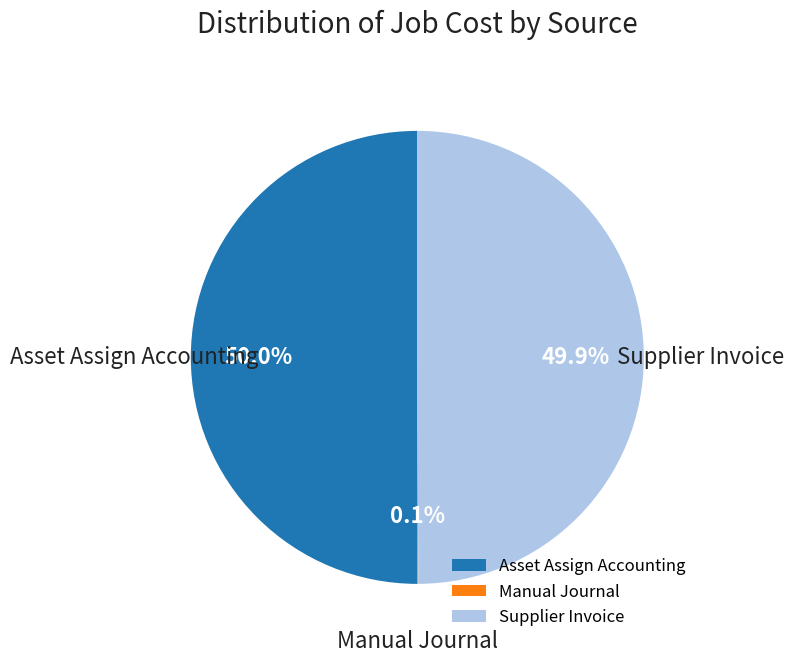

What is the ratio of the value at Supplier Invoice to the value at Asset Assign Accounting?

1.0